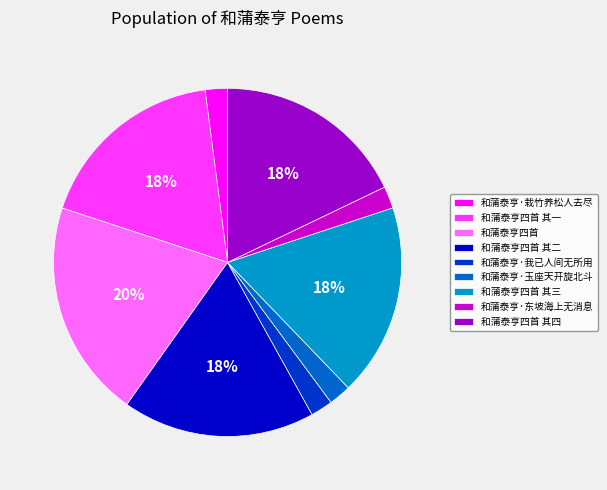

To the nearest percent, what is the combined percentage of 和蒲泰亨四首 其一 and 和蒲泰亨四首?

38%